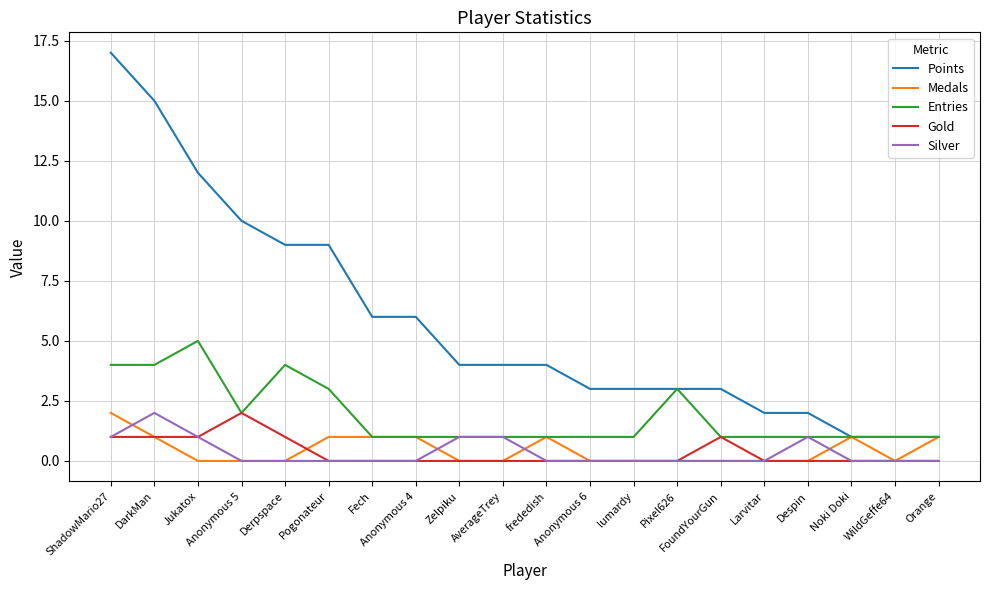

Which series has the widest spread of values?

Points